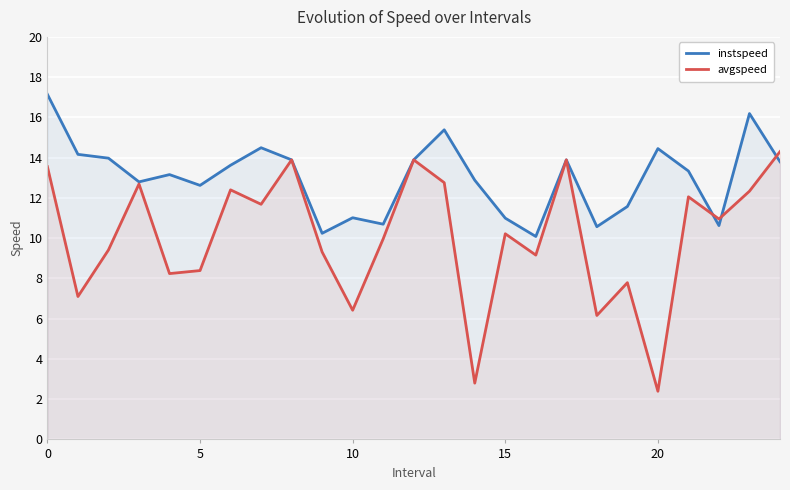

Where do instspeed and avgspeed first cross each other?

21 and 22